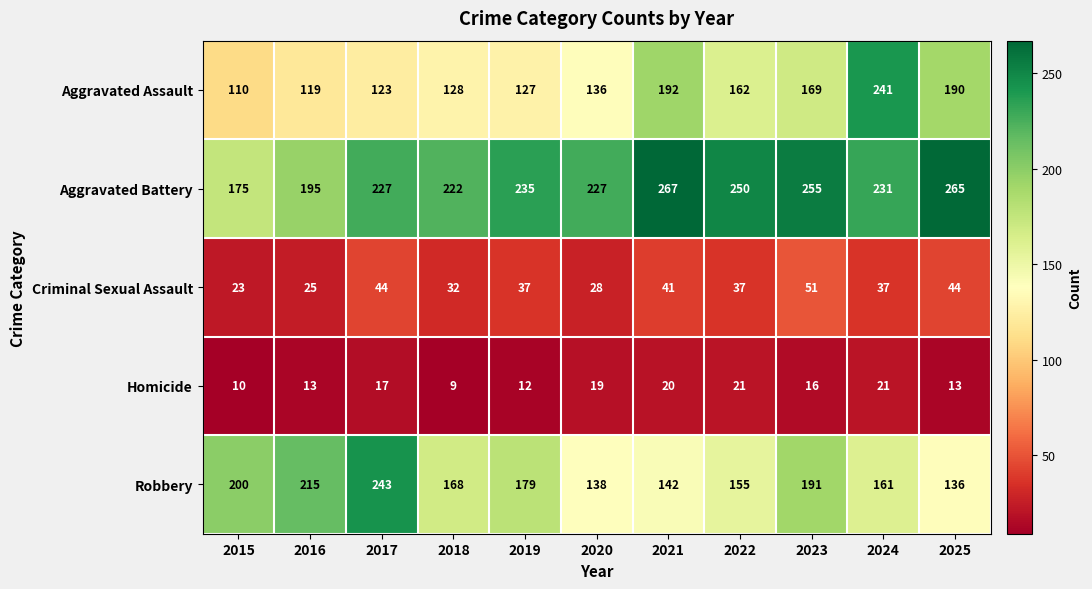

How many values in the Robbery series are below 168?

5